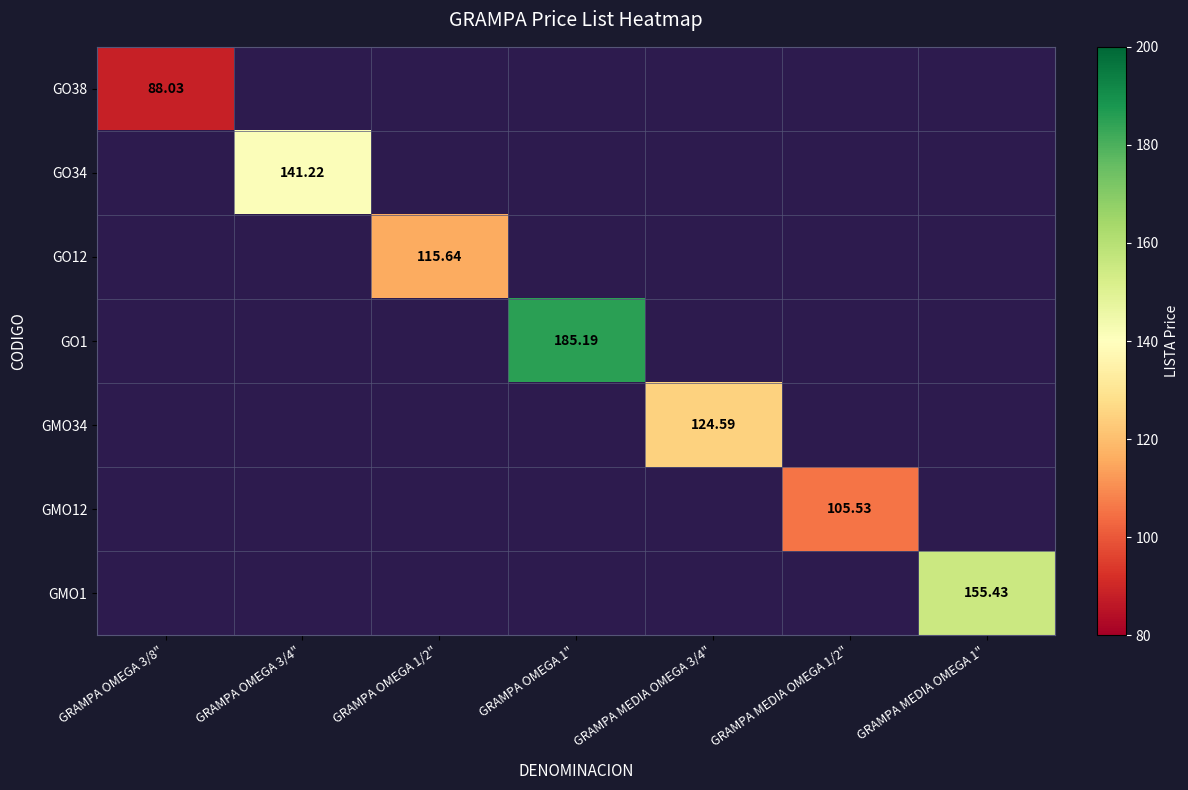

Rank the series at GRAMPA OMEGA 1" from lowest to highest value.

GO38, GO34, GO12, GO1, GMO34, GMO12, GMO1